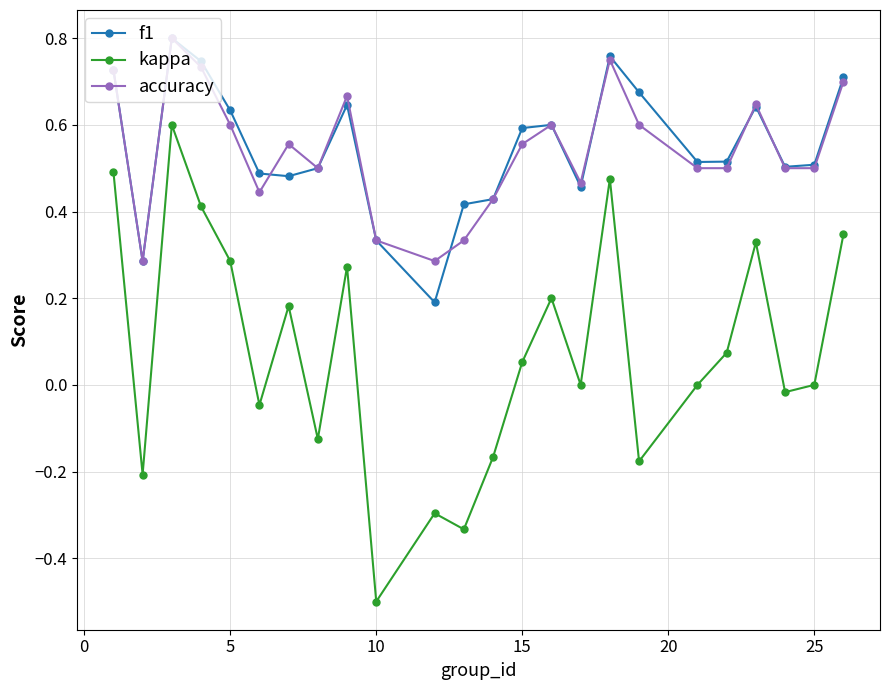

True or false: kappa and f1 cross at least once.

False